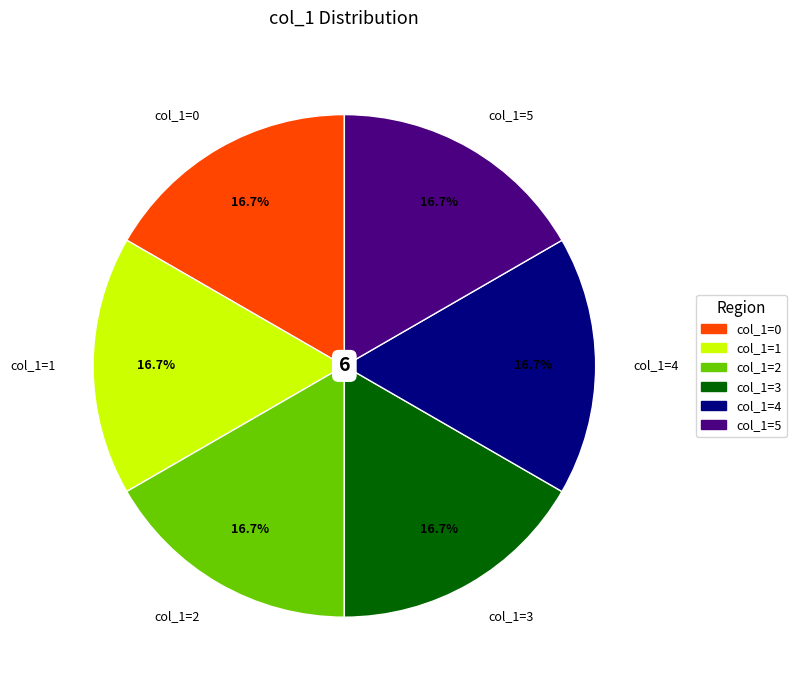

What is the ratio of the value at col_1=3 to the value at col_1=4?

1.0